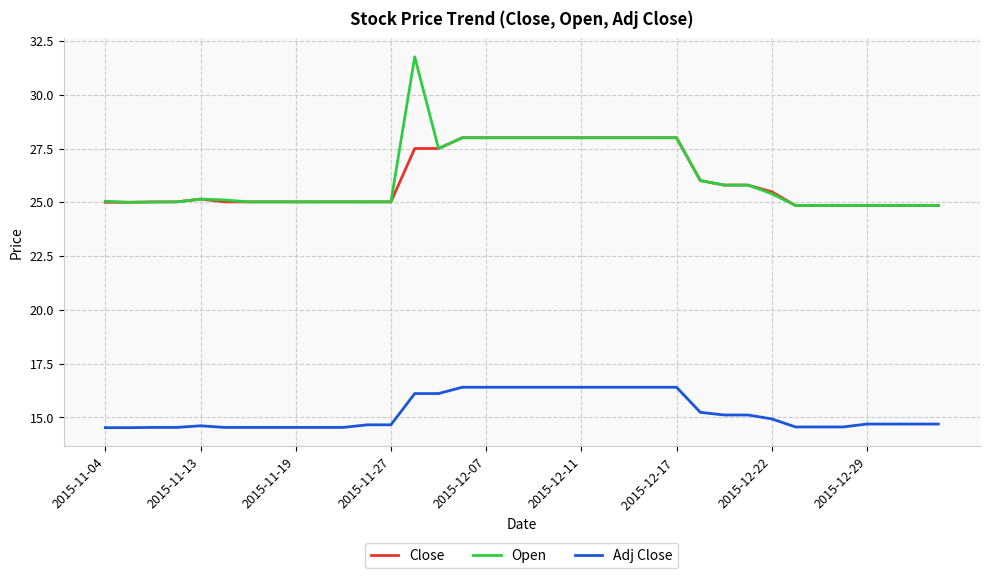

Which series has the largest range (max minus min)?

Open